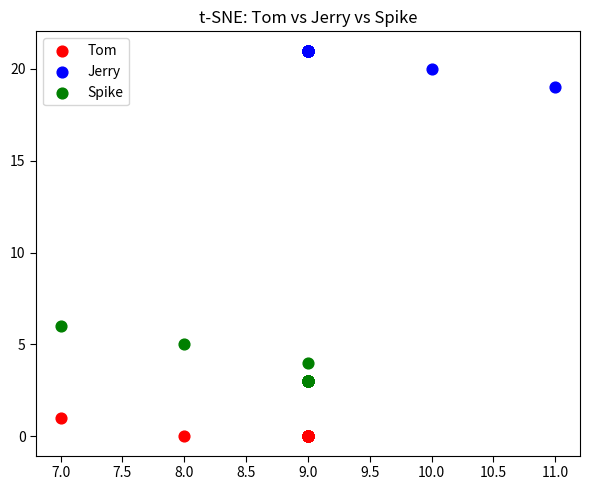

Which series has the largest Y range (max minus min)?

Spike